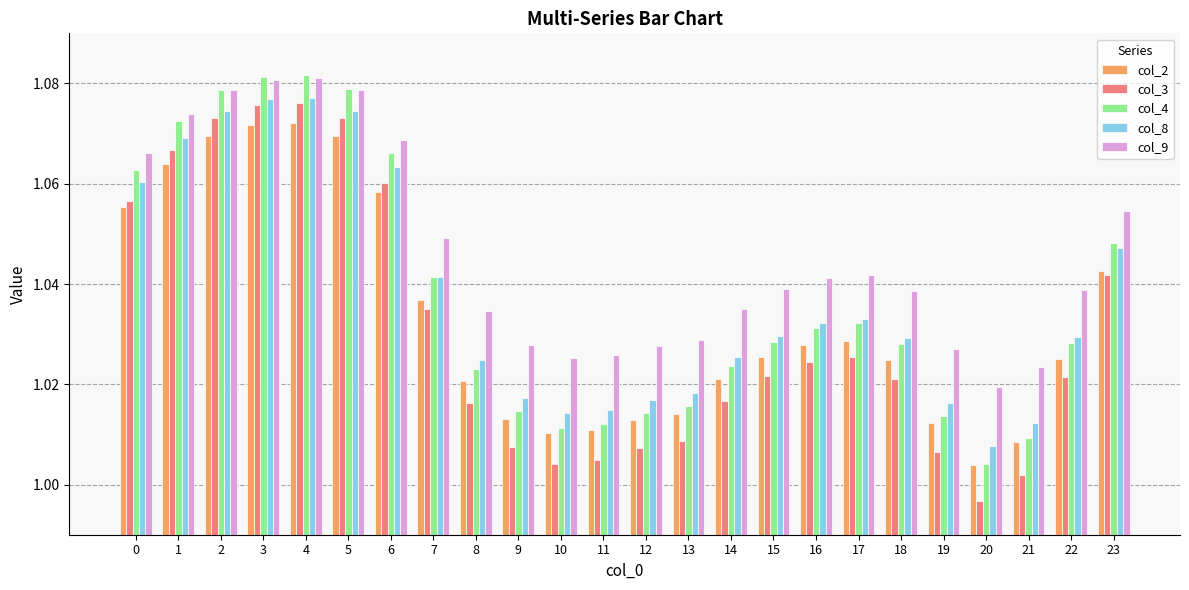

At which label is col_4 closest to 1?

20